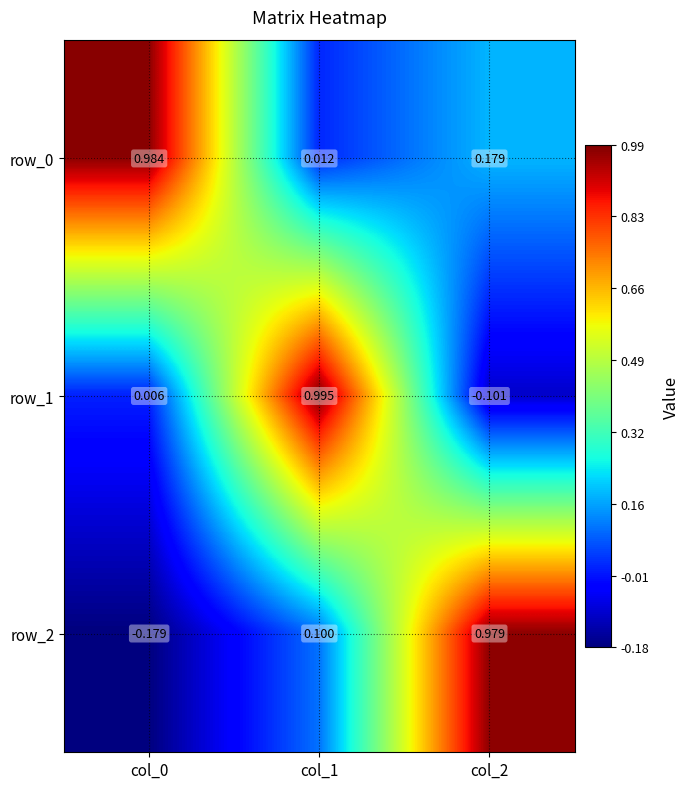

How many data points in row_2 are above 0?

2